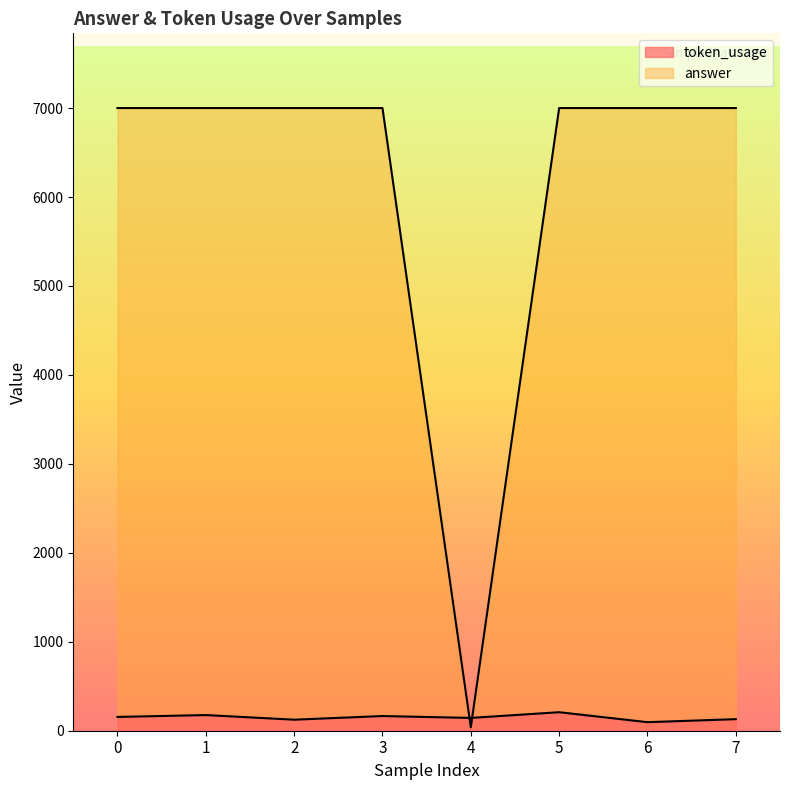

Reading left to right, list all the values displayed in this chart.

token_usage: 155.0	176.0	124.0	165.0	144.0	208.0	96.0	130.0
answer: 7000.0	7000.0	7000.0	7000.0	38.9	7000.0	7000.0	7000.0